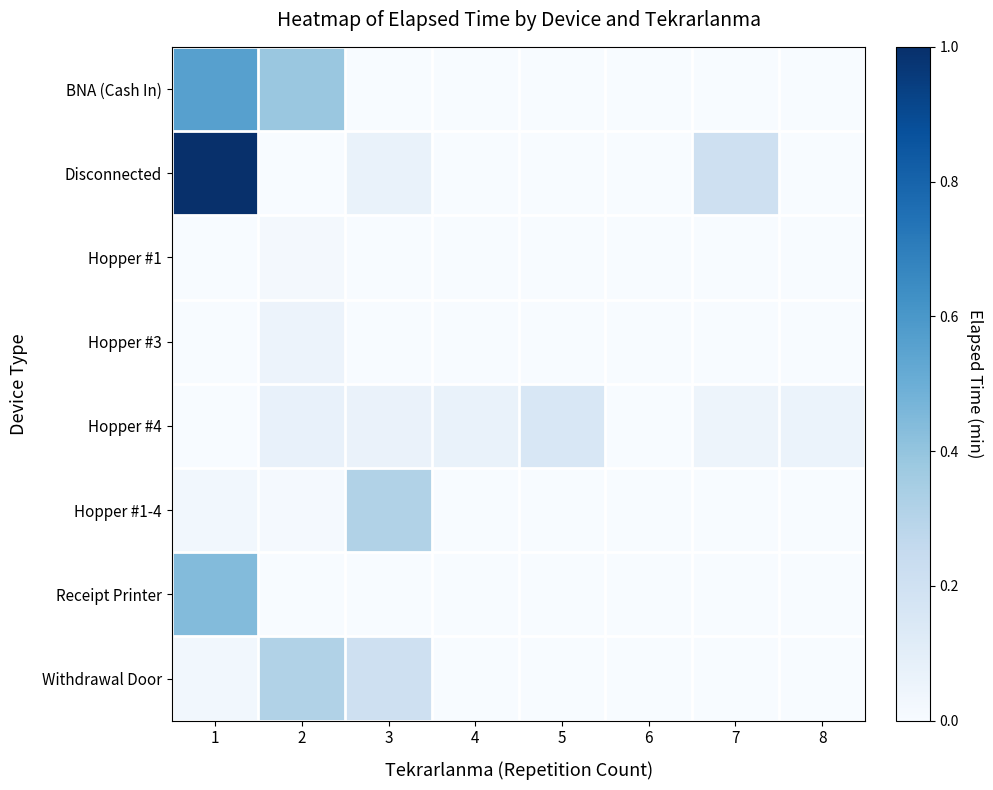

Reading left to right, extract all data points from this chart.

BNA (Cash In): 1=0.6	2=0.4	3=0.0	4=0.0	5=0.0	6=0.0	7=0.0	8=0.0
Disconnected: 1=1.0	2=0.0	3=0.1	4=0.0	5=0.0	6=0.0	7=0.2	8=0.0
Hopper #1: 1=0.0	2=0.0	3=0.0	4=0.0	5=0.0	6=0.0	7=0.0	8=0.0
Hopper #3: 1=0.0	2=0.1	3=0.0	4=0.0	5=0.0	6=0.0	7=0.0	8=0.0
Hopper #4: 1=0.0	2=0.1	3=0.1	4=0.1	5=0.2	6=0.0	7=0.0	8=0.1
Hopper #1-4: 1=0.0	2=0.0	3=0.3	4=0.0	5=0.0	6=0.0	7=0.0	8=0.0
Receipt Printer: 1=0.4	2=0.0	3=0.0	4=0.0	5=0.0	6=0.0	7=0.0	8=0.0
Withdrawal Door: 1=0.0	2=0.3	3=0.2	4=0.0	5=0.0	6=0.0	7=0.0	8=0.0